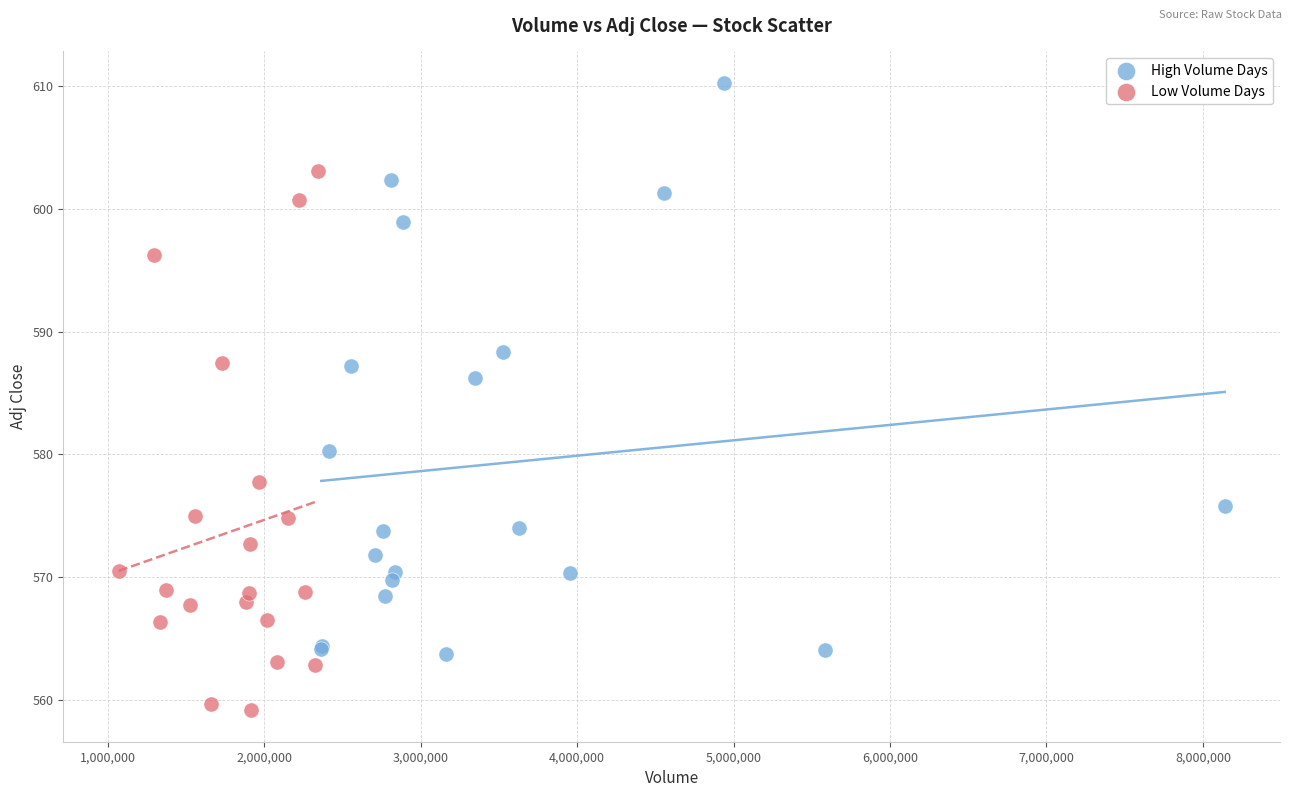

Which series has the largest Y range (max minus min)?

High Volume Days